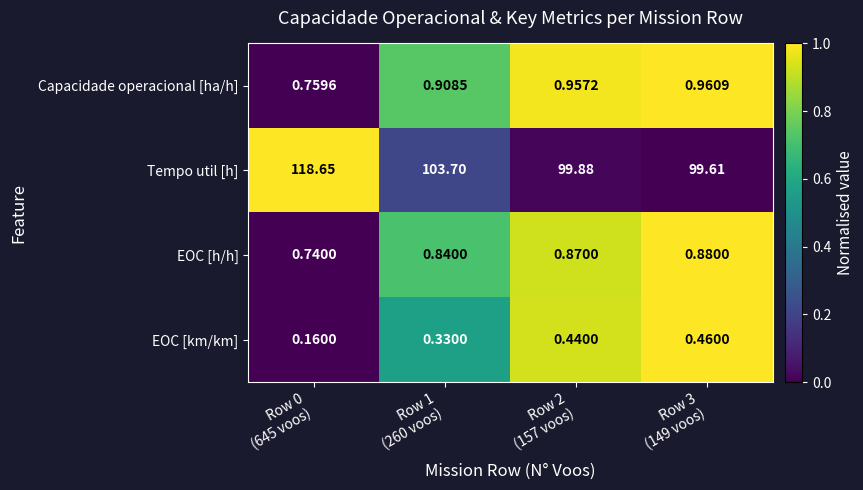

What is the total value across all series at Row 1
(260 voos)?

105.8